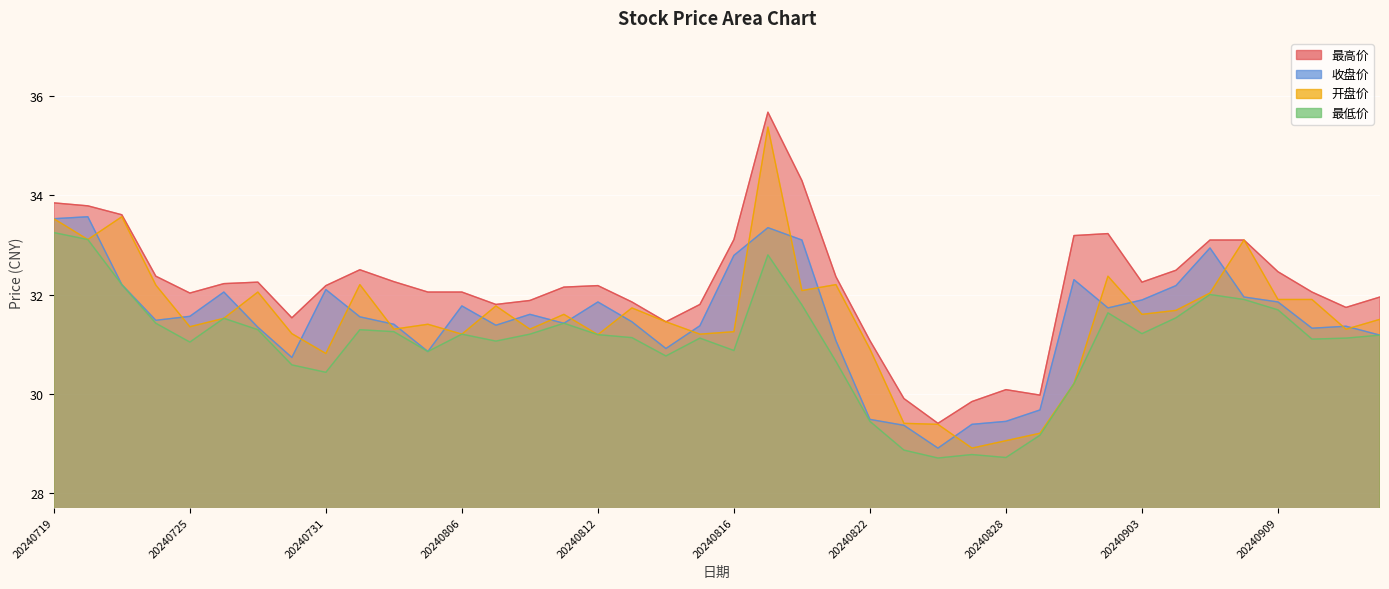

How many lines are shown in the chart?

4